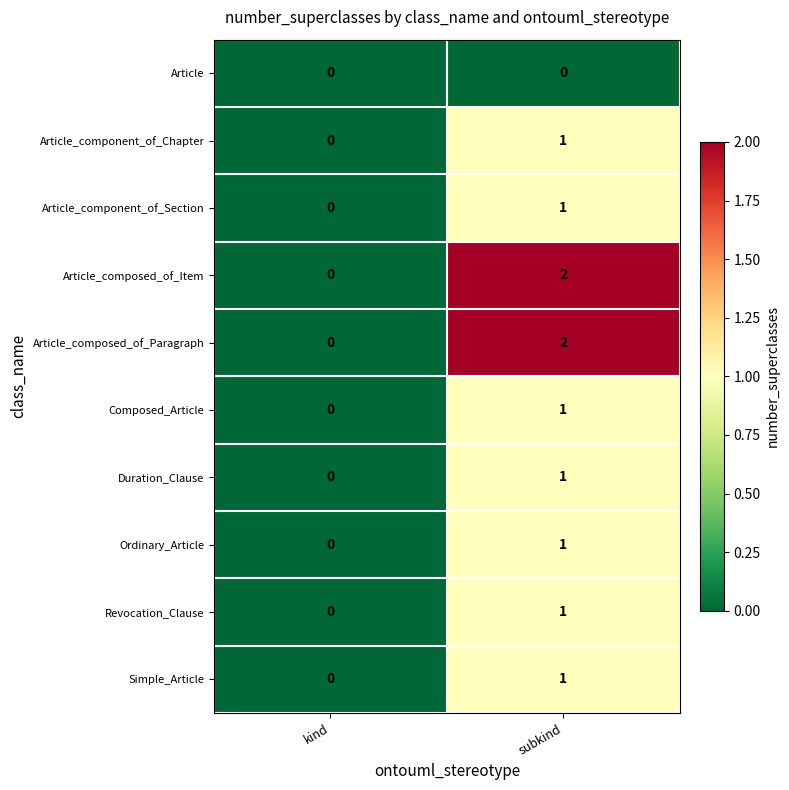

At which label is Article_composed_of_Item closest to 1?

kind